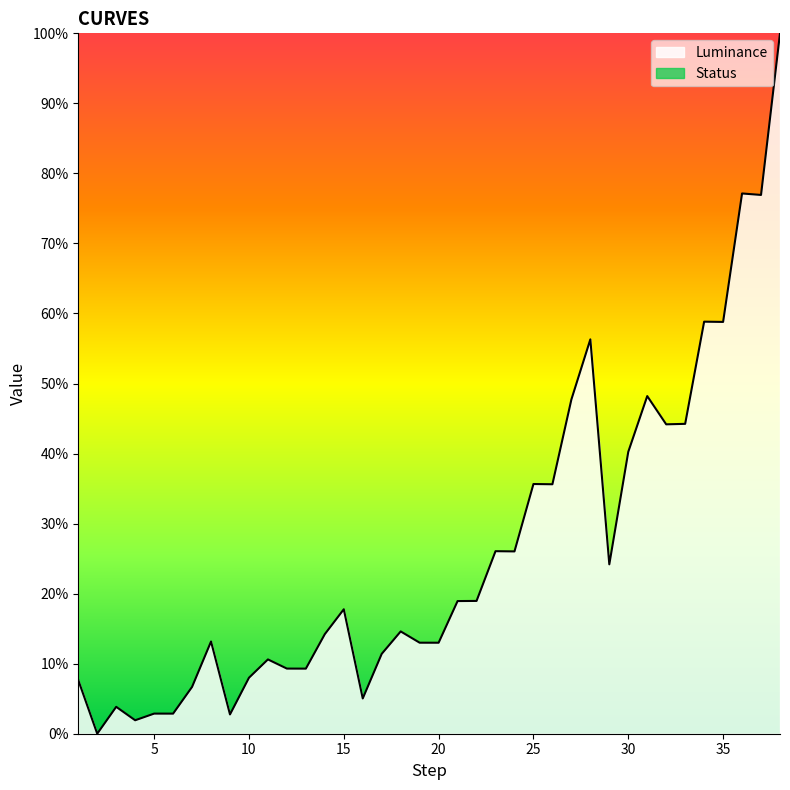

Is it true that the value at 28 is 0.9?

False